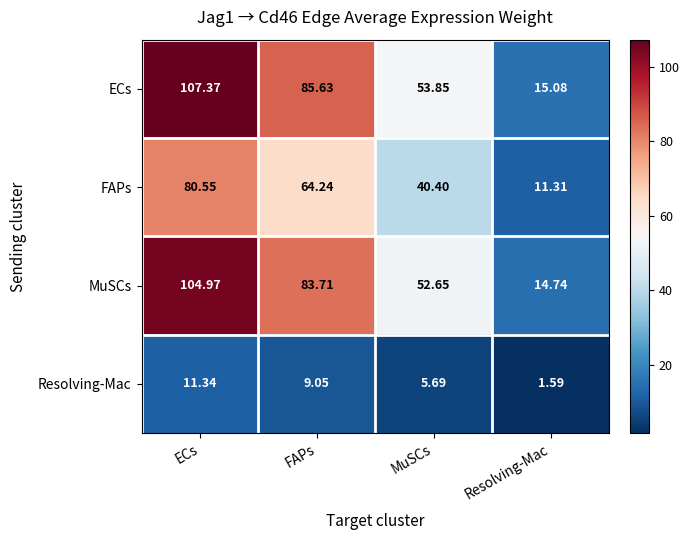

Is the value of FAPs at MuSCs greater than the value of MuSCs at MuSCs?

No